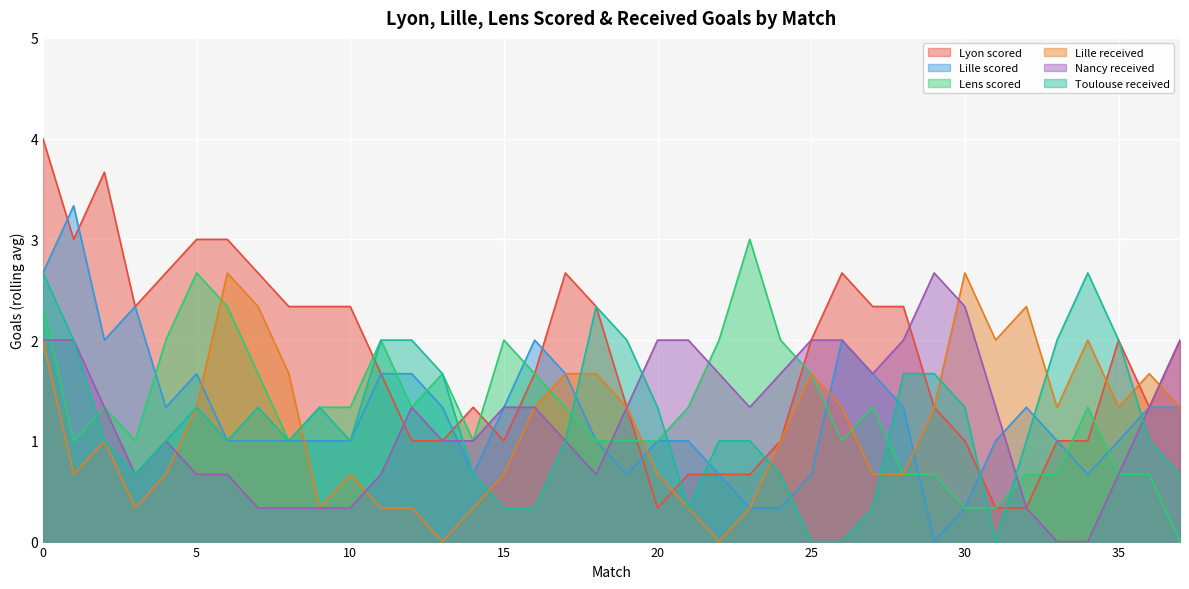

How many times do Nancy received and Lille scored cross each other?

3